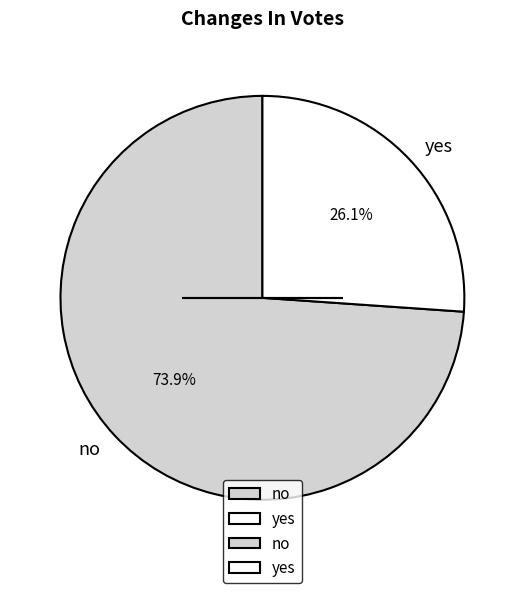

What percentage is the yes slice, to the nearest percent?

26%